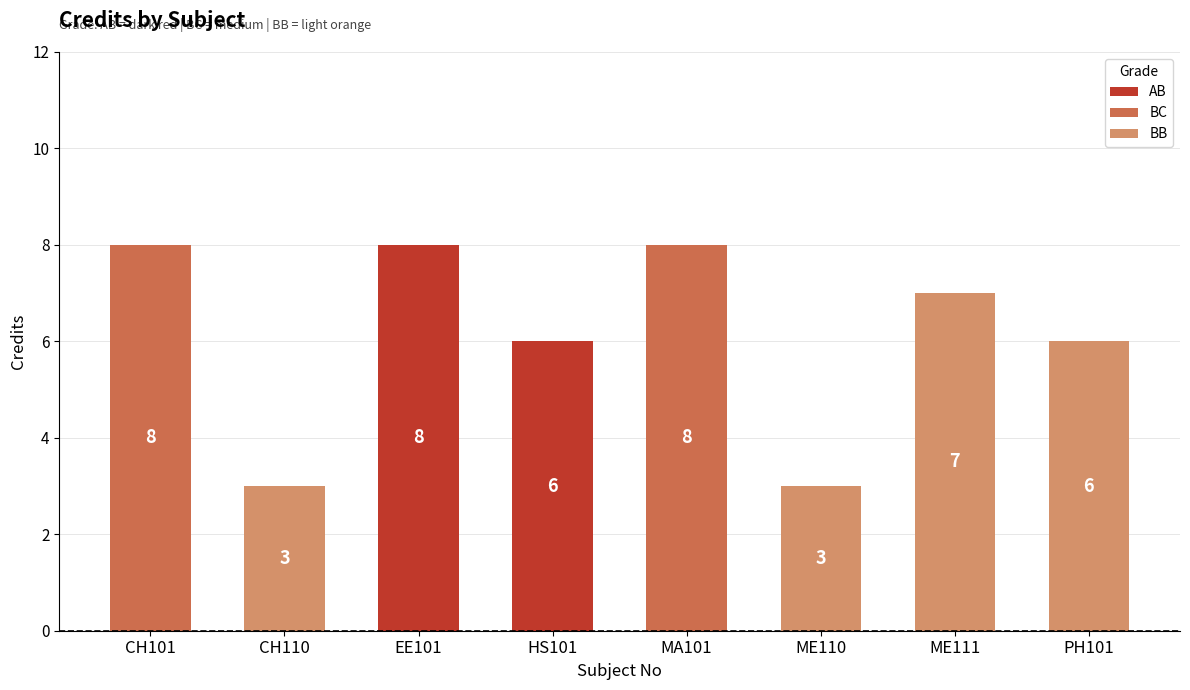

Between CH110 and ME111, which is larger?

ME111